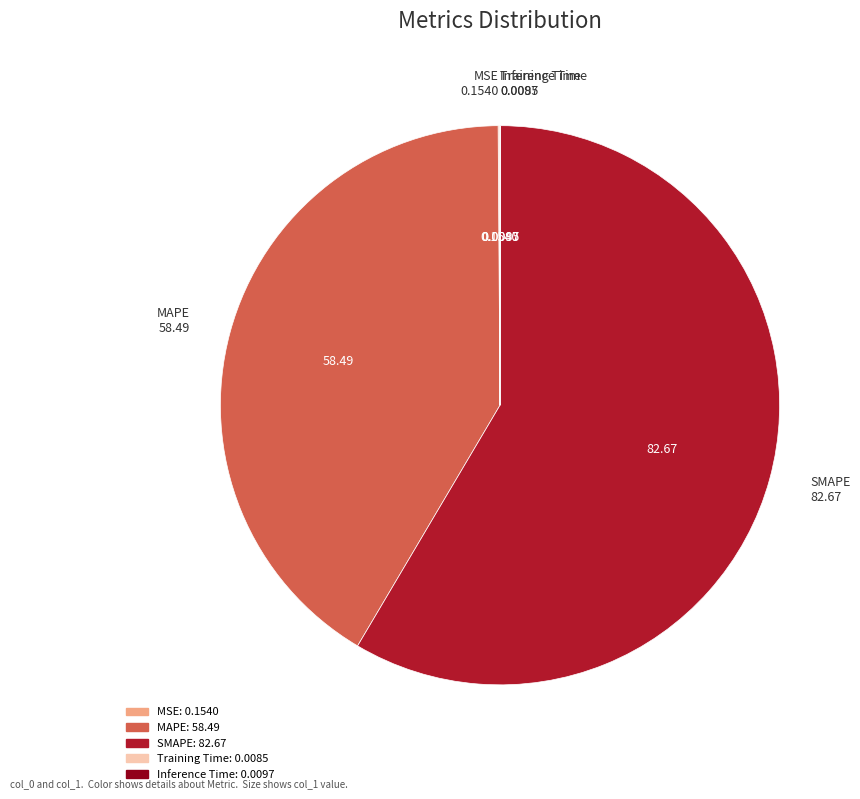

What is the largest slice in the pie chart?

SMAPE